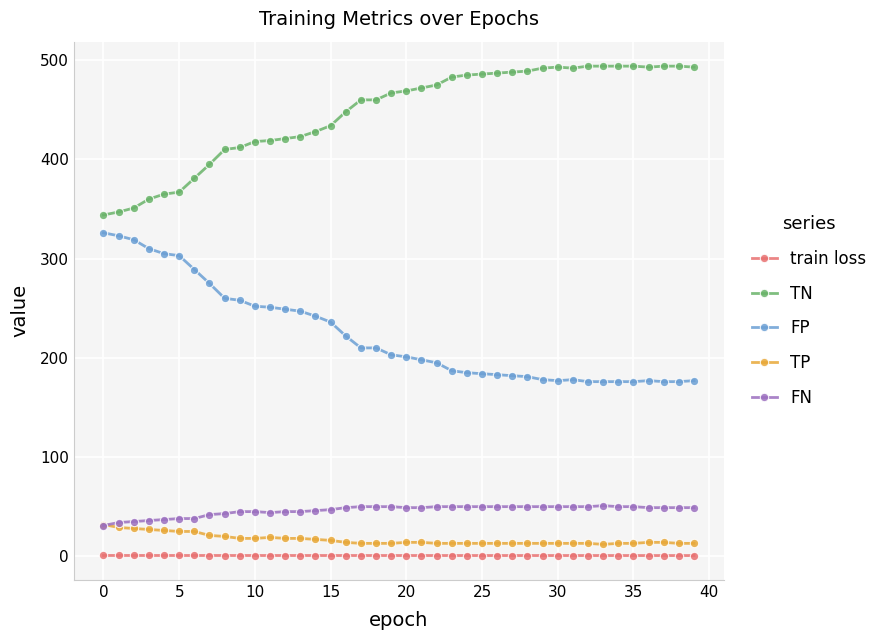

What is the value of the FN point at the 6th from the left?

38.0